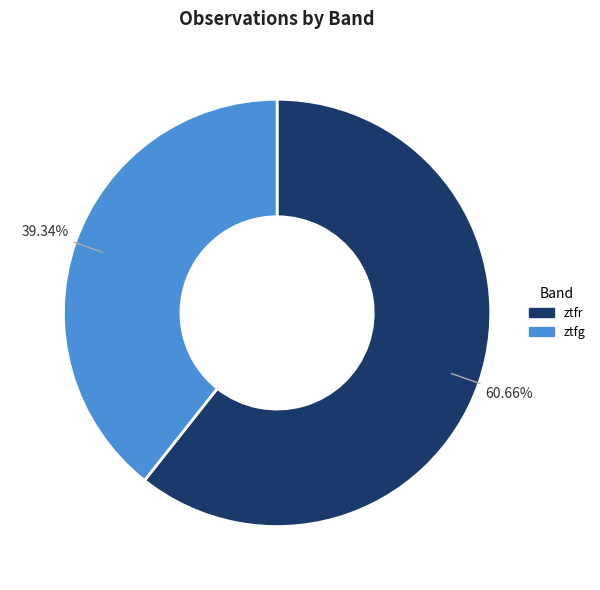

Is ztfg the majority of the pie?

No